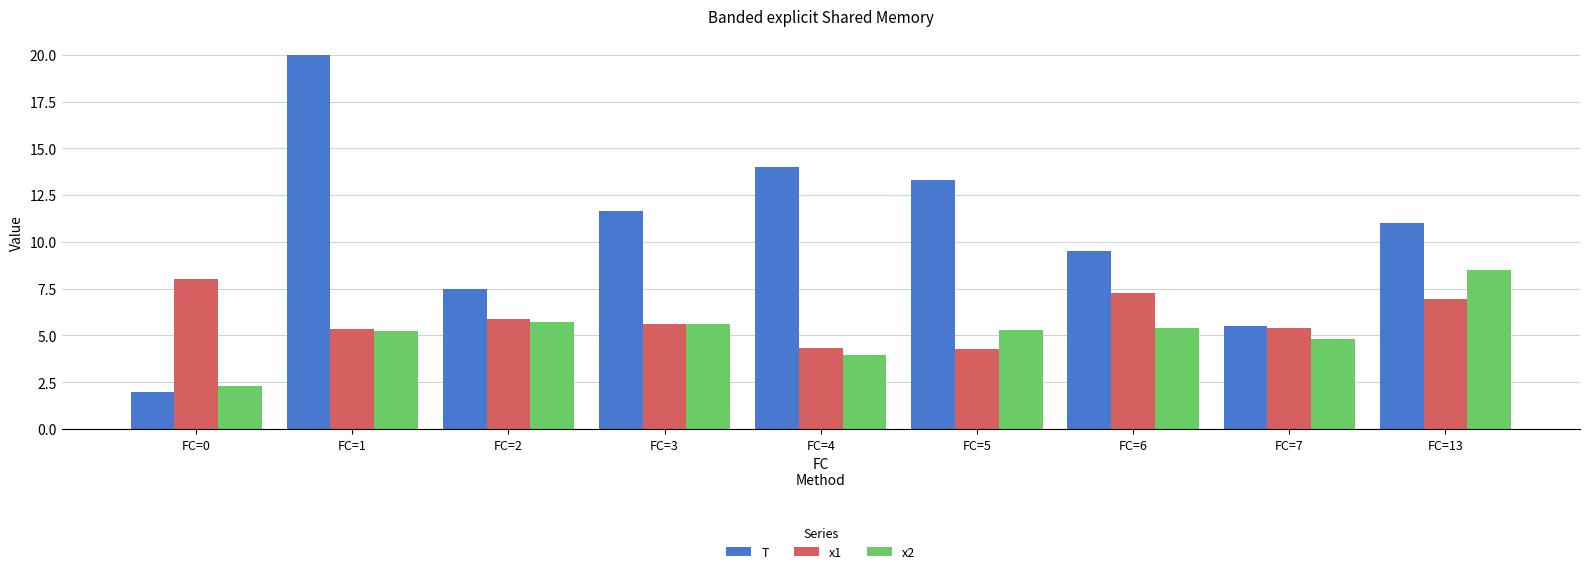

What is the minimum value shown in the chart?

2.0